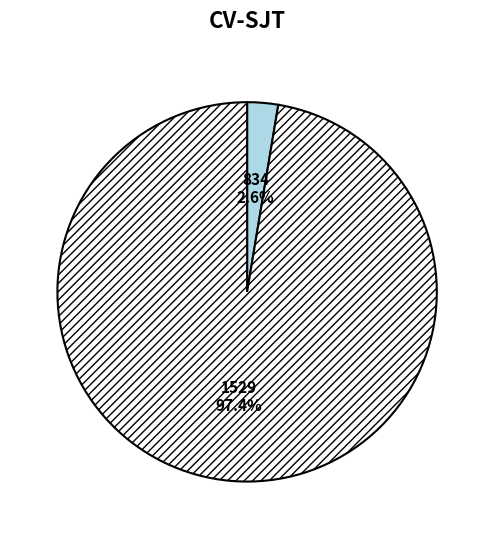

Rank the categories by value from lowest to highest.

834, 1529